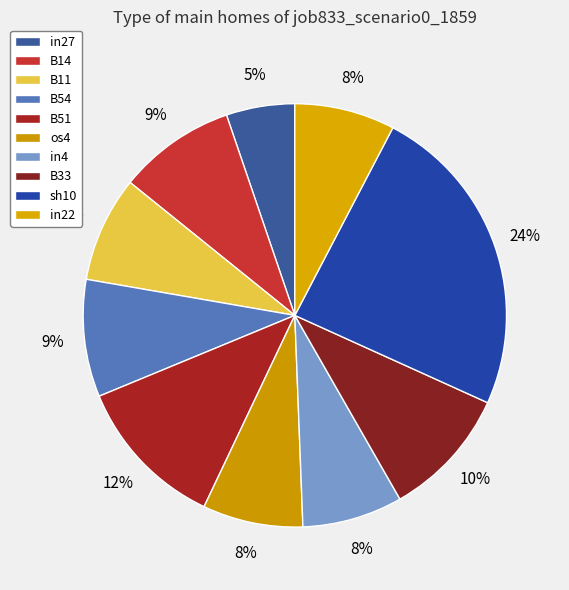

What percentage is the in27 slice, to the nearest percent?

5%